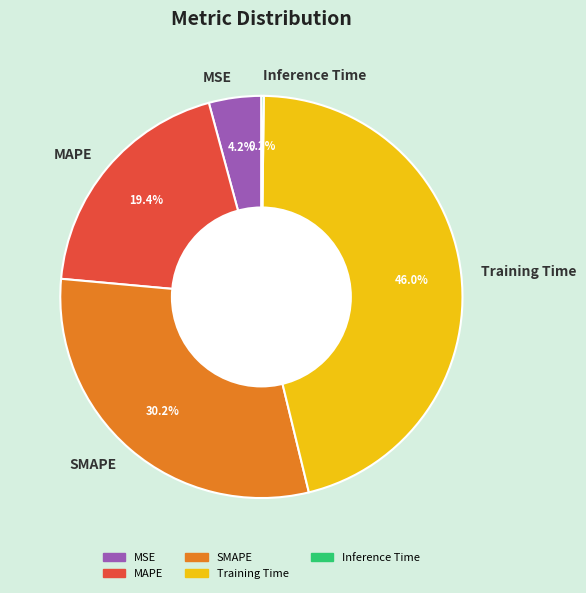

What is the largest slice in the pie chart?

Training Time